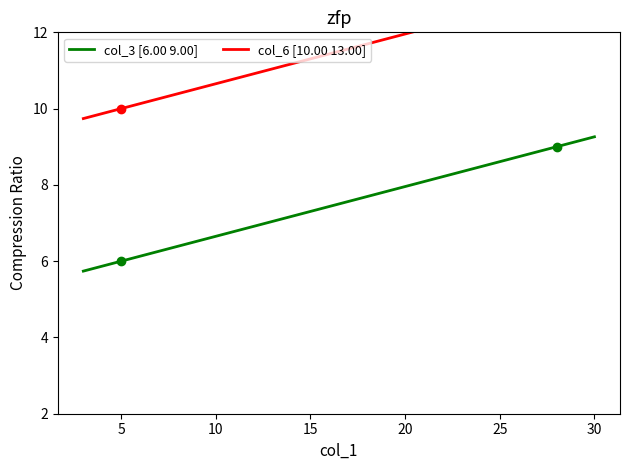

What are all the series names shown in the legend?

col_3, col_6